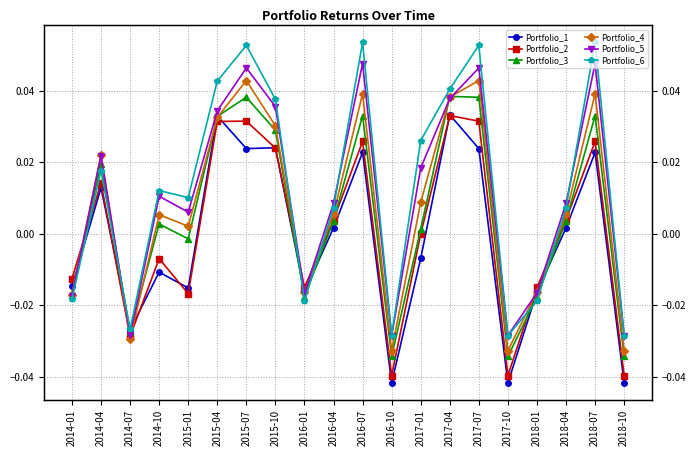

How many values in the Portfolio_1 series exceed 0?

10